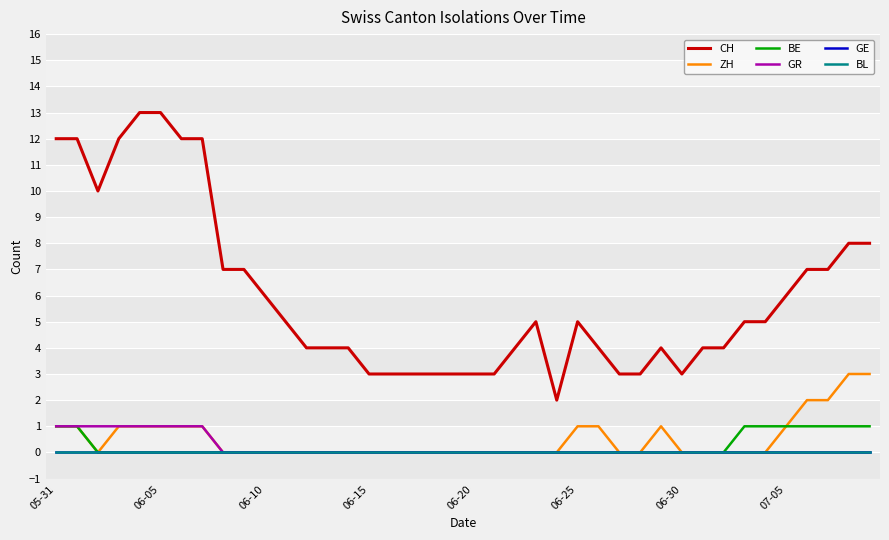

At which label does CH first exceed 5?

05-31